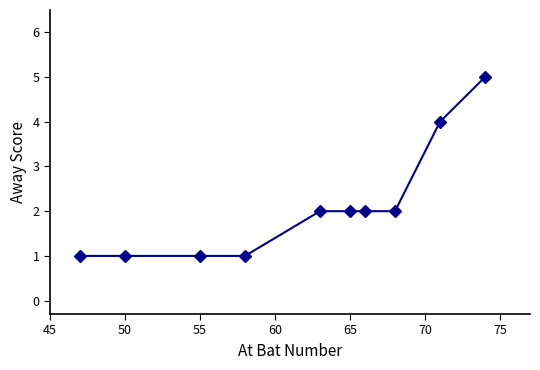

How many lines are shown in the chart?

1